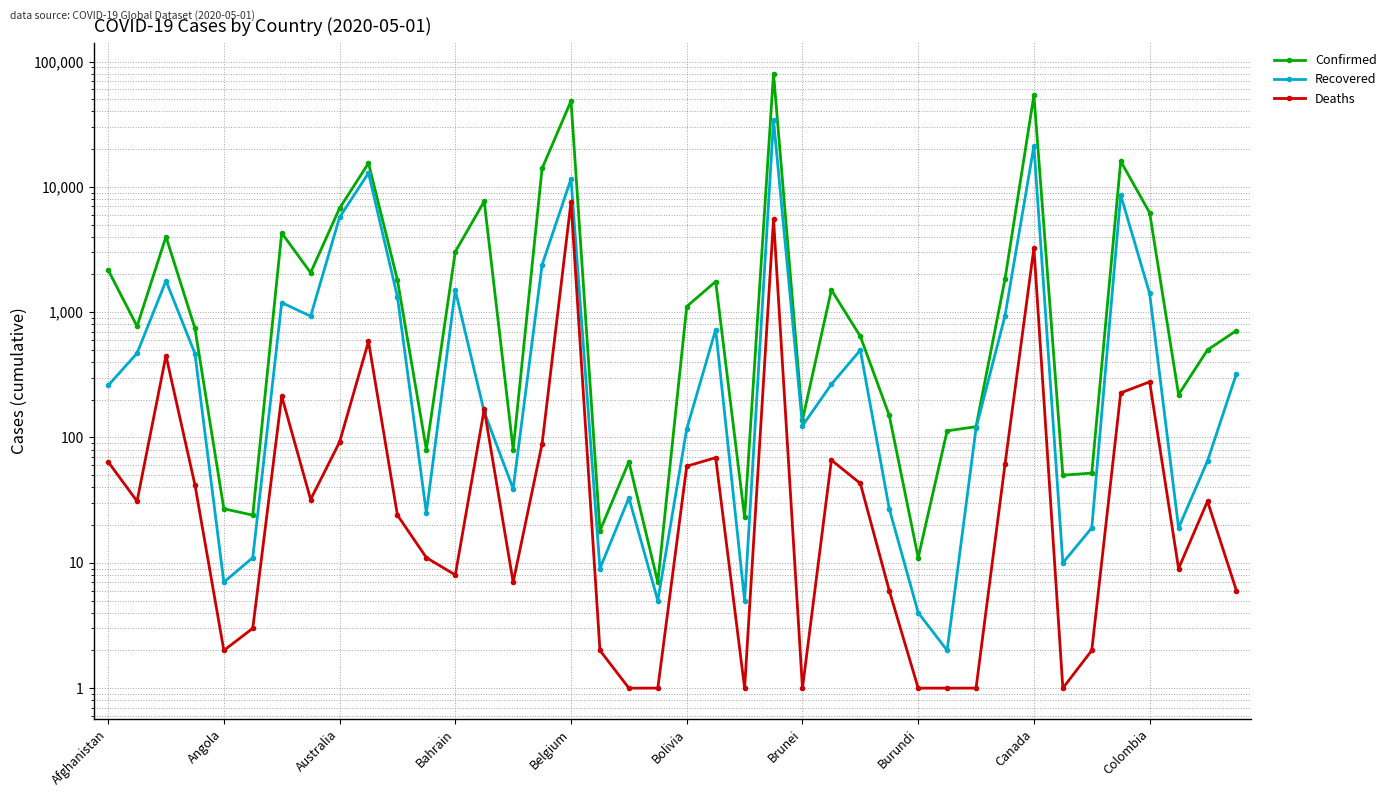

List the series in order of their overall mean, highest first.

Confirmed, Recovered, Deaths